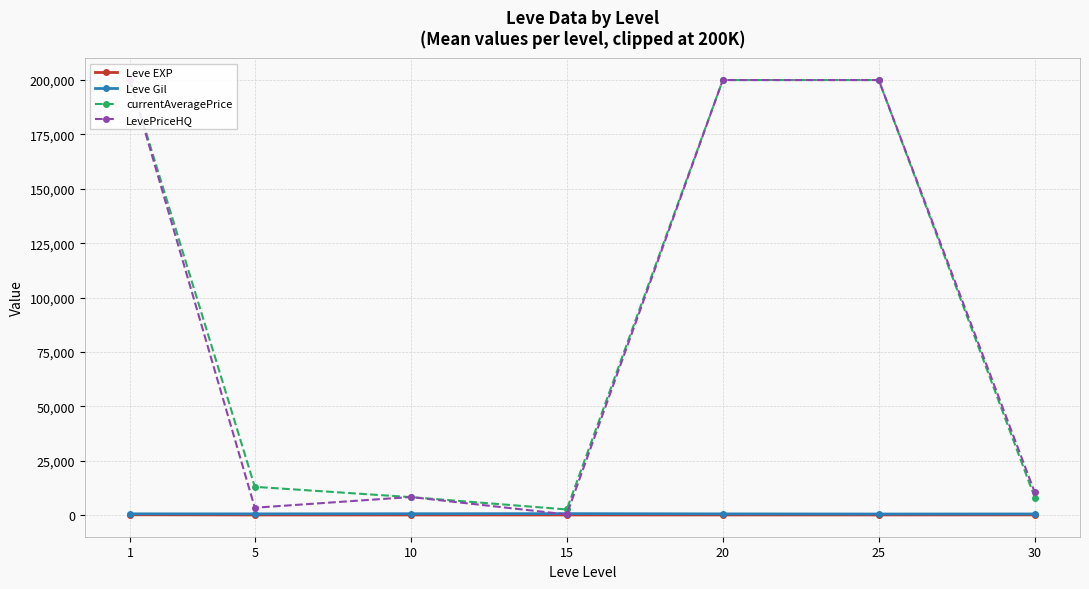

At how many categories does at least one series exceed 33819?

3